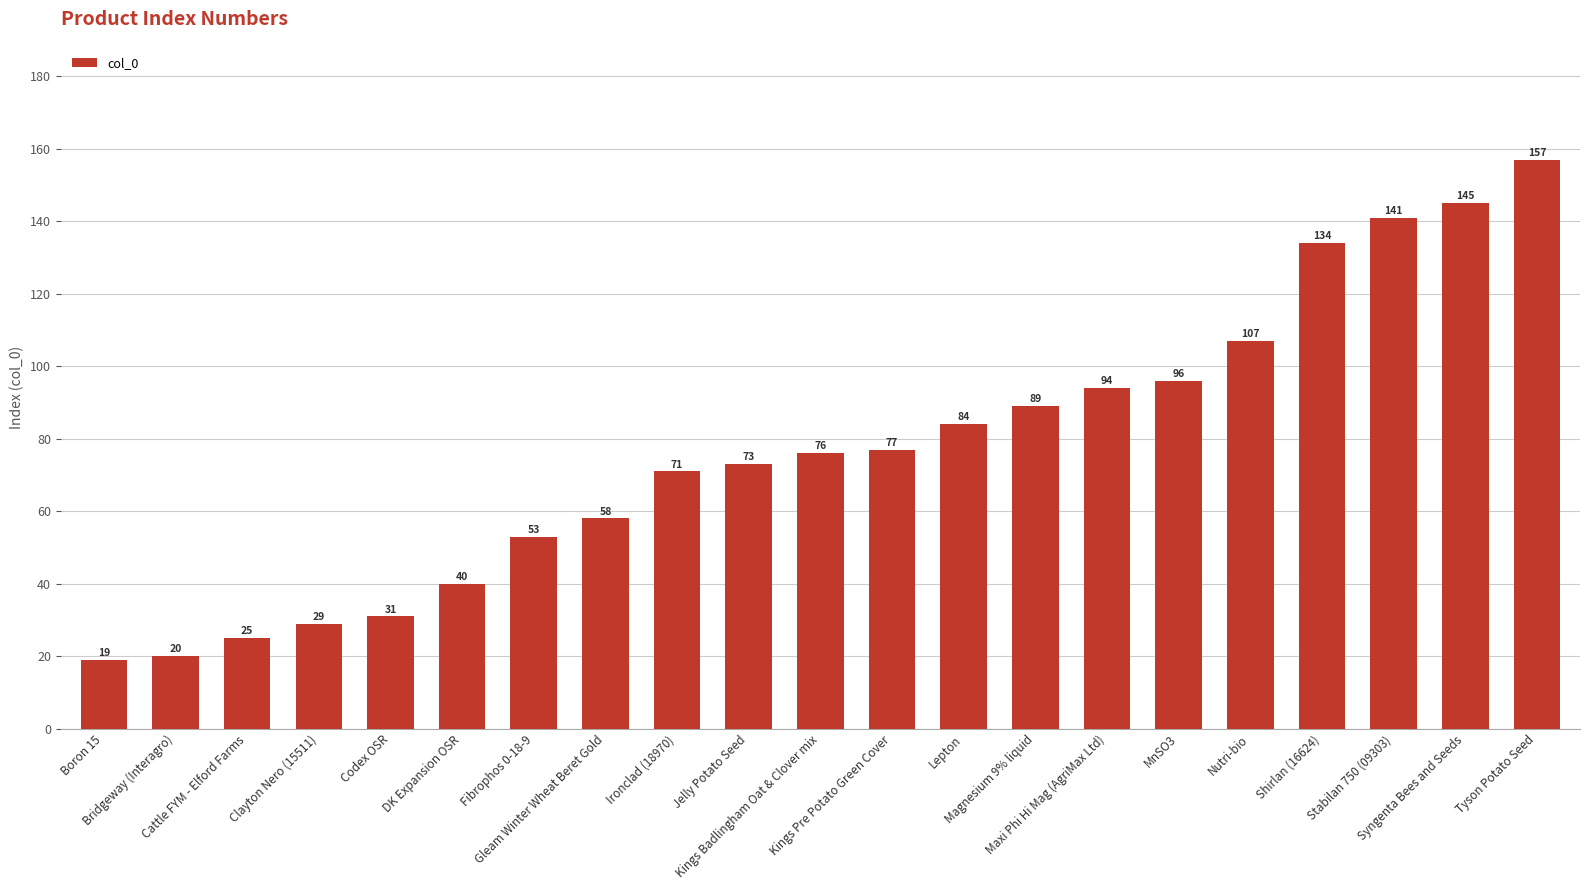

What is the change in value from Nutri-bio to Syngenta Bees and Seeds?

+38